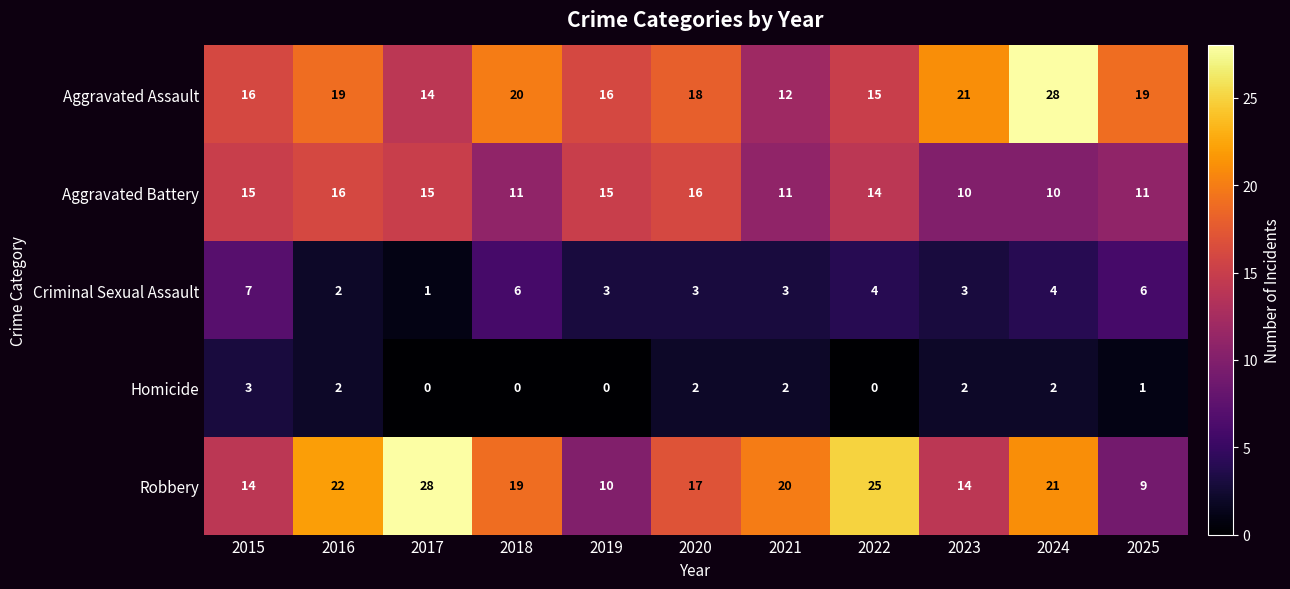

Count the number of categories in the chart.

11